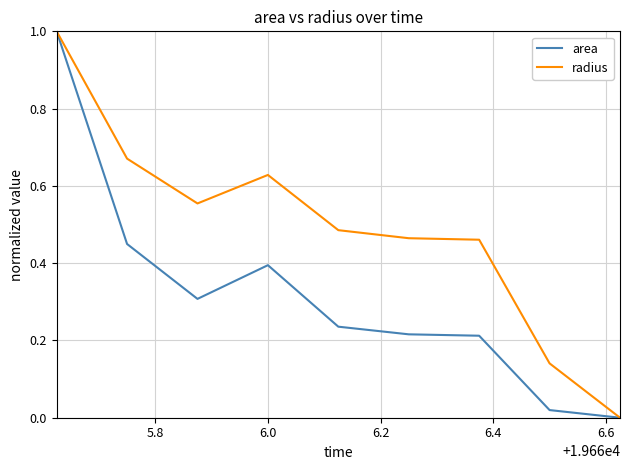

Which series has the largest total across all categories?

radius